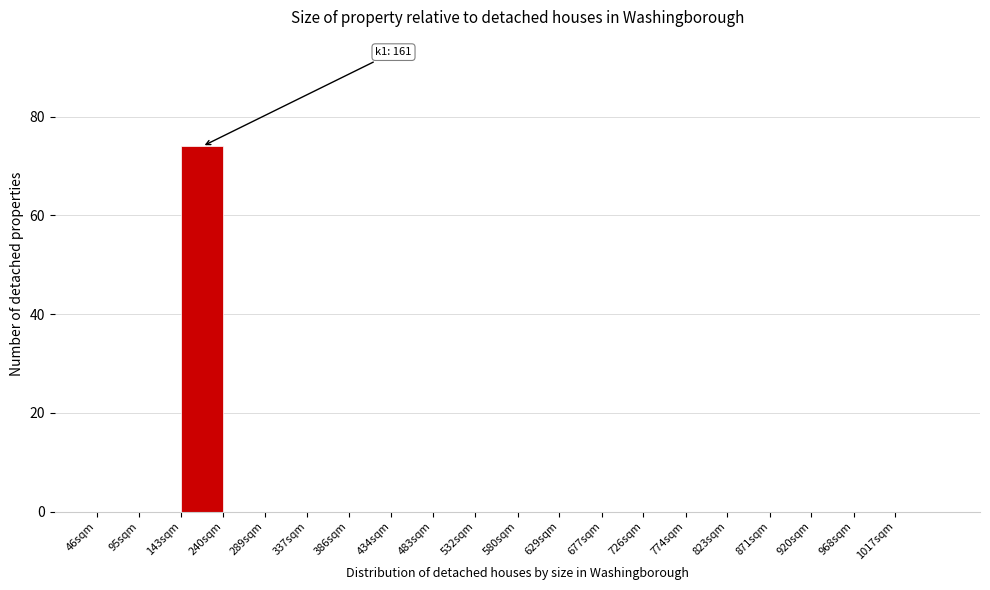

Reading left to right, list all the values displayed in this chart.

46sqm=0	95sqm=0	143sqm=74	240sqm=0	289sqm=0	337sqm=0	386sqm=0	434sqm=0	483sqm=0	532sqm=0	580sqm=0	629sqm=0	677sqm=0	726sqm=0	774sqm=0	823sqm=0	871sqm=0	920sqm=0	968sqm=0	1017sqm=0